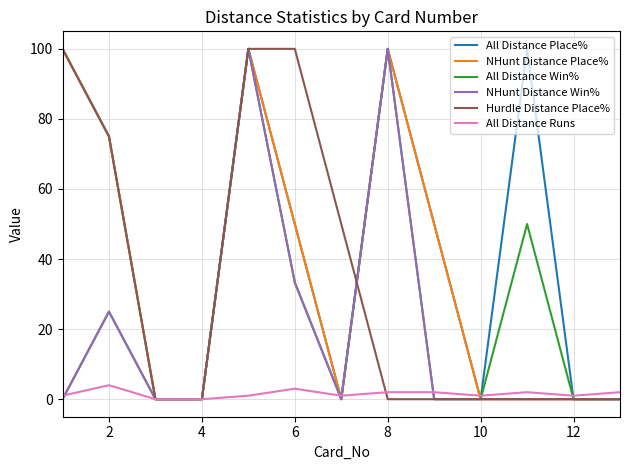

Which series has the largest total across all categories?

All Distance Place%